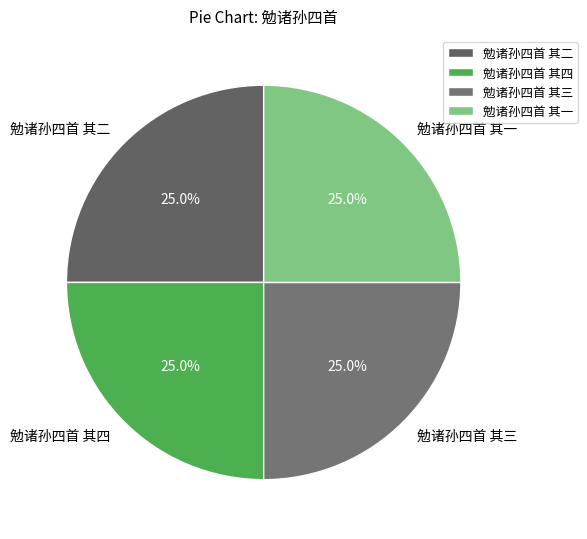

What percentage is the 勉诸孙四首 其三 slice, to the nearest percent?

25%